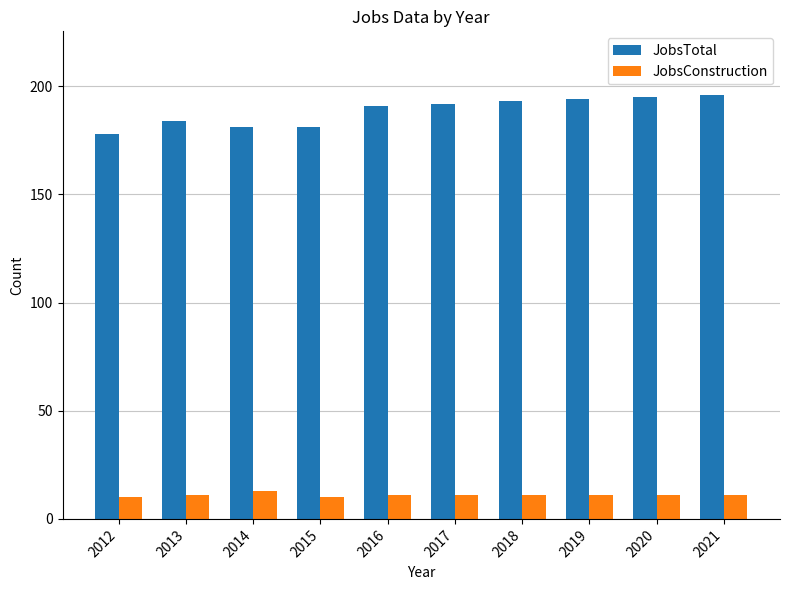

Rank the series by their average value, from highest to lowest.

JobsTotal, JobsConstruction